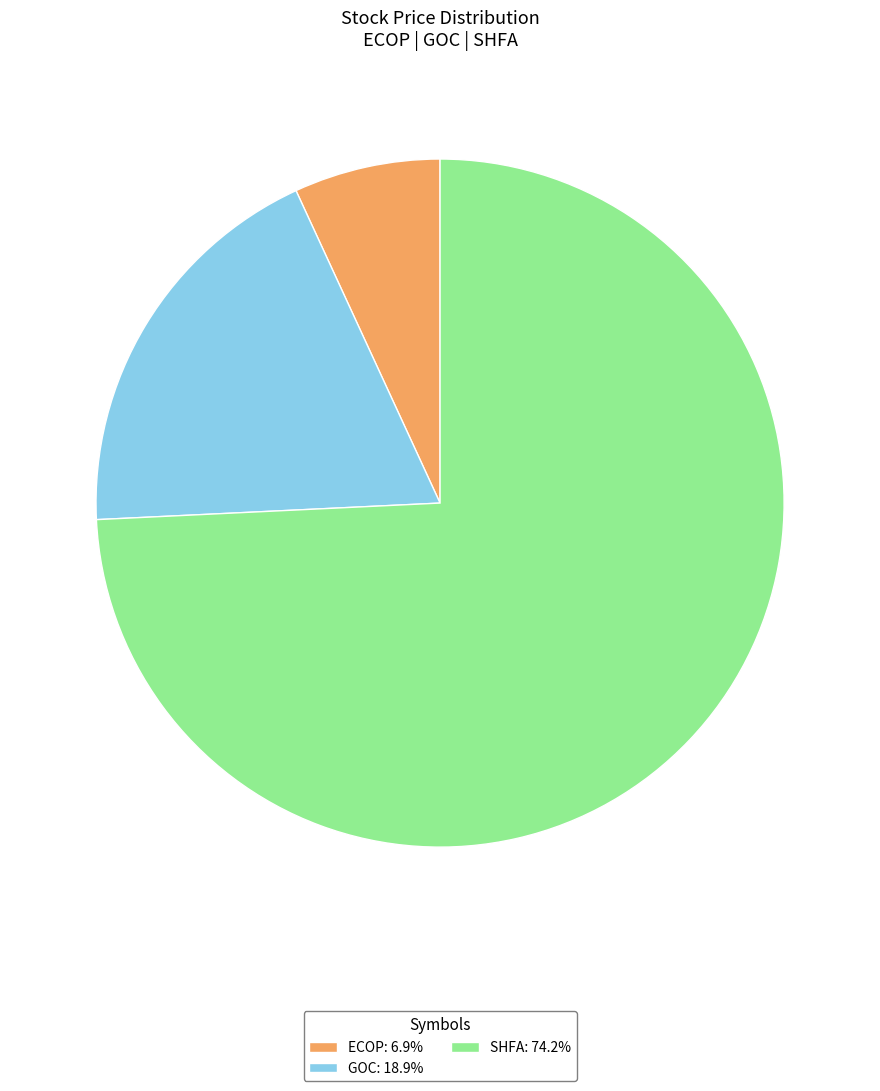

Rank the categories by value from lowest to highest.

ECOP, GOC, SHFA